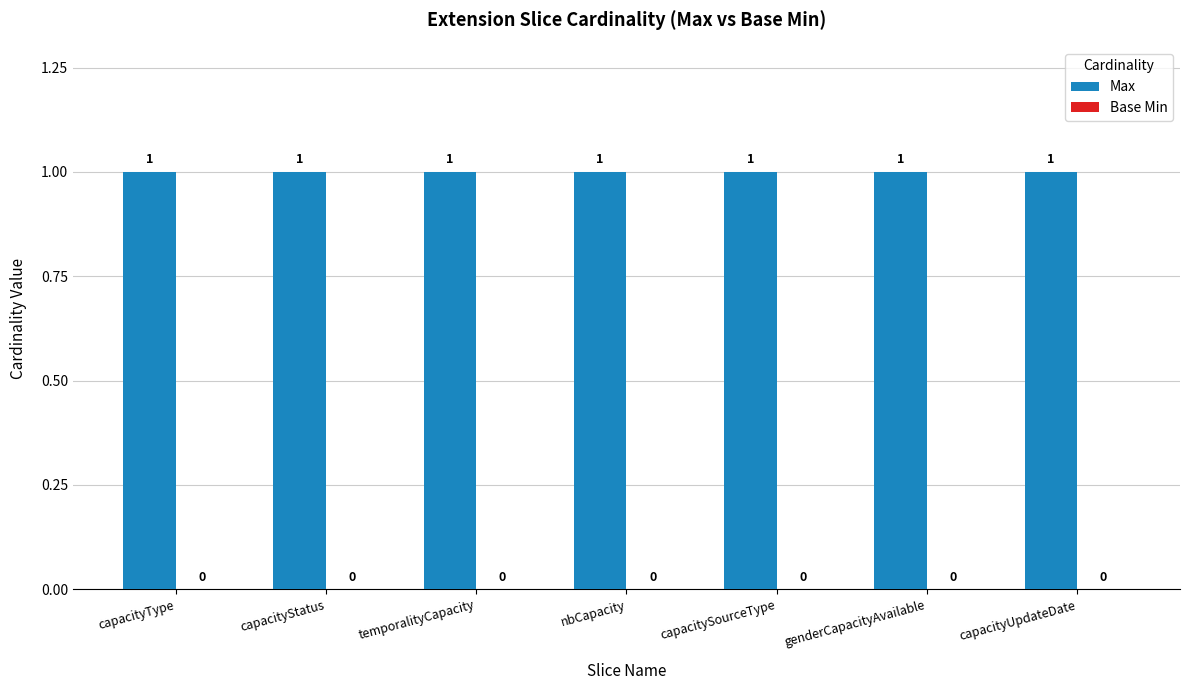

What position from the left is capacitySourceType?

5